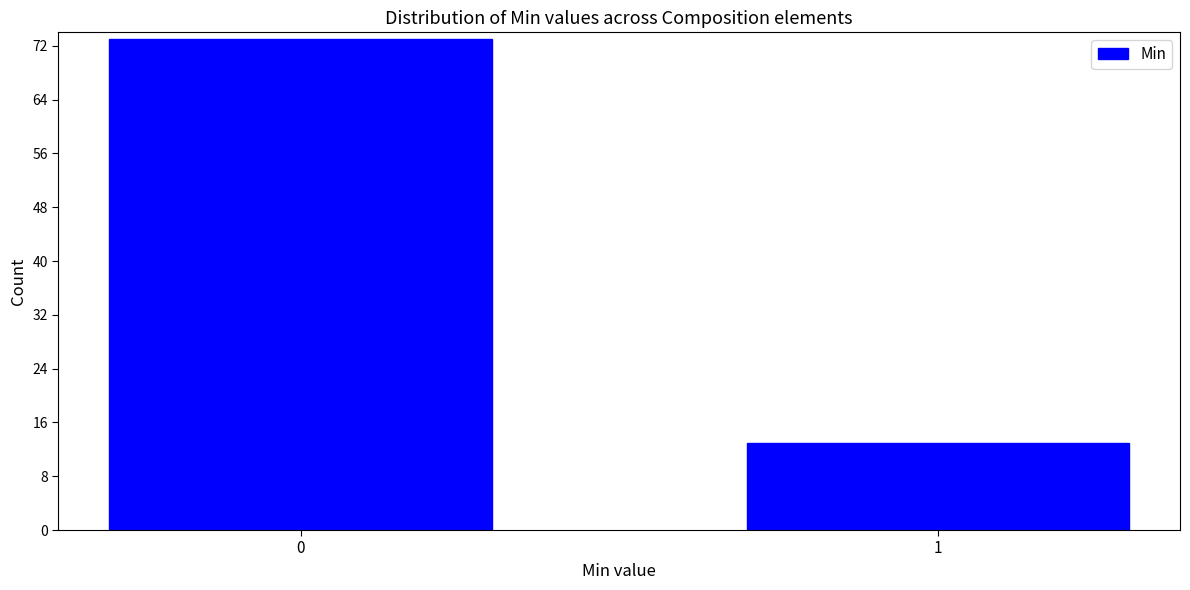

Reading right to left, what are all the values shown in this chart?

13	73